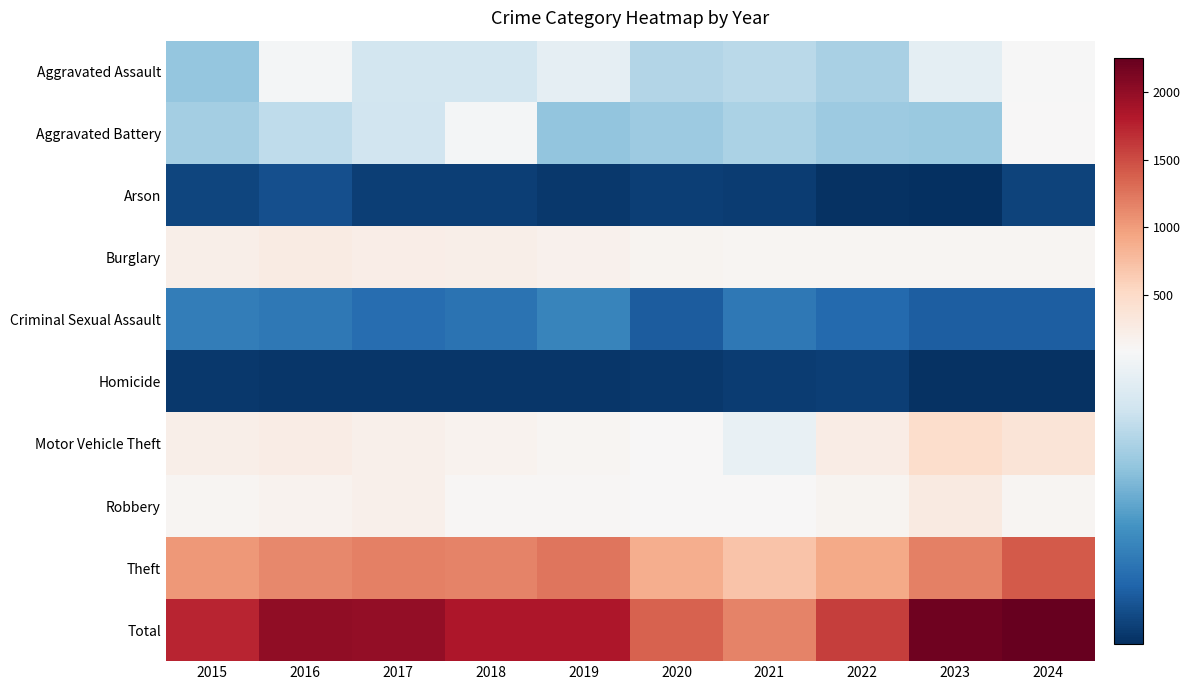

Which series has the widest spread of values?

Total